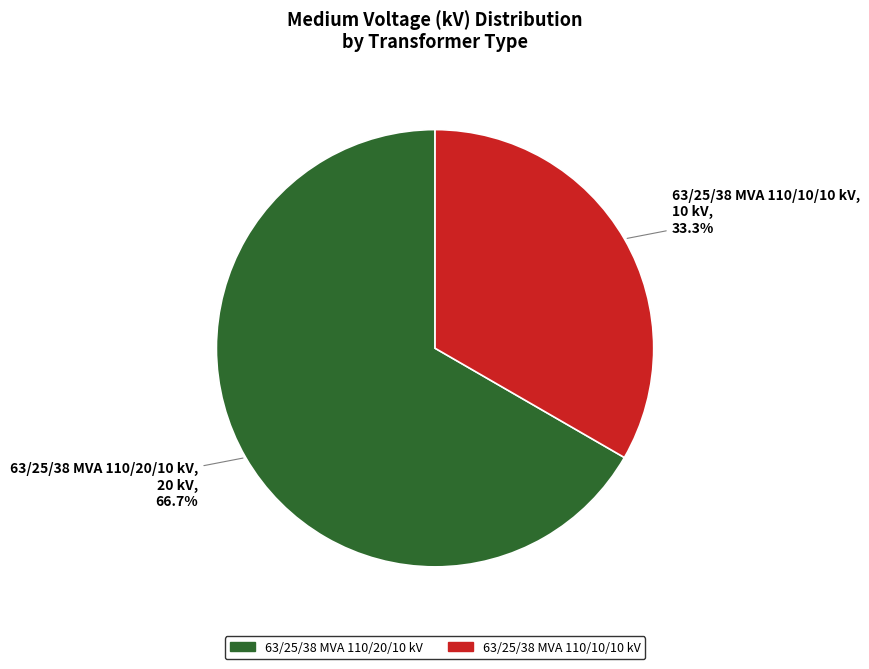

Which has a higher value, 63/25/38 MVA 110/20/10 kV or 63/25/38 MVA 110/10/10 kV?

63/25/38 MVA 110/20/10 kV